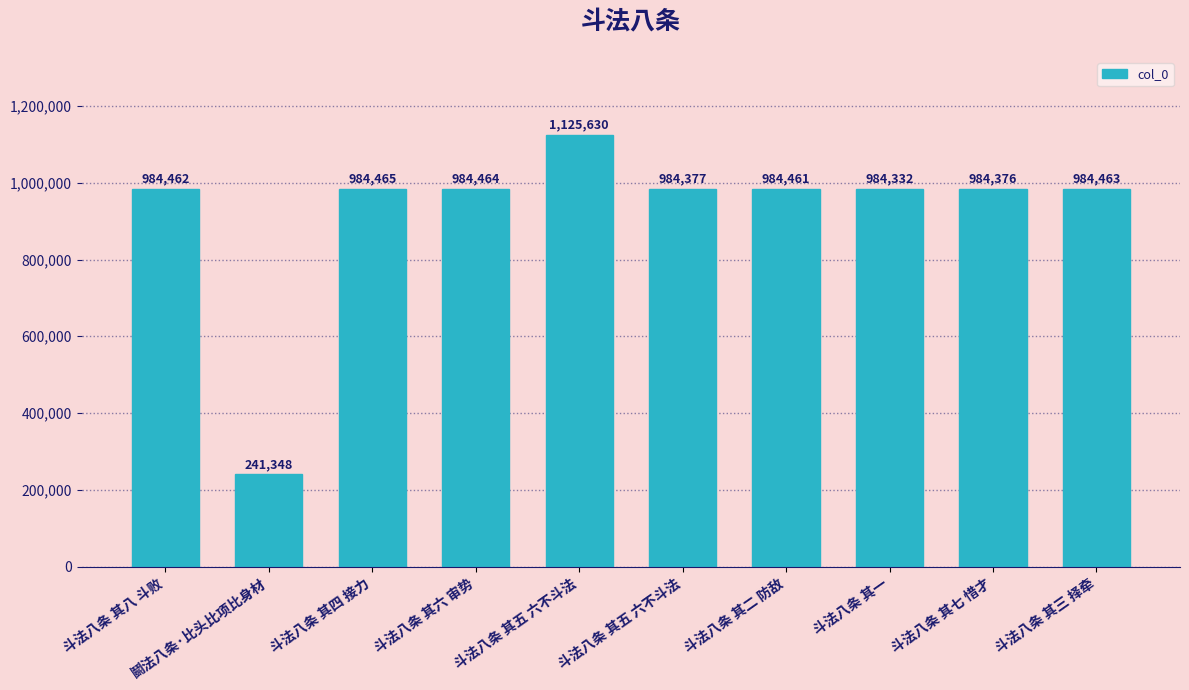

At which label is the value closest to 683489?

斗法八条 其一